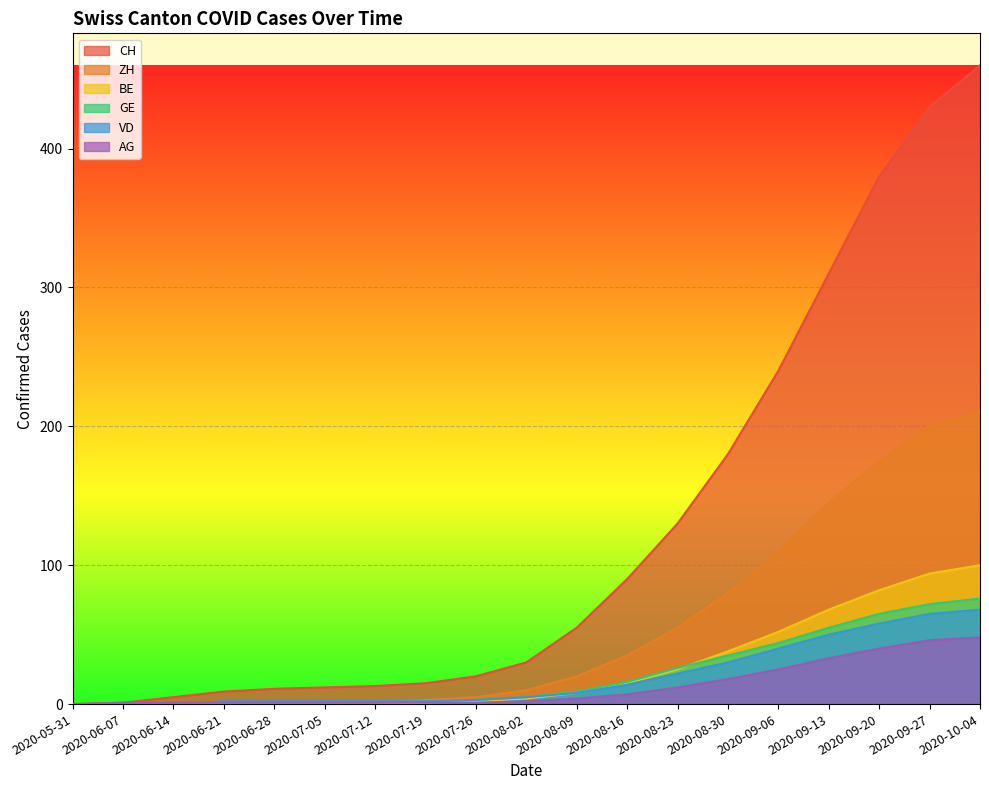

What are all the series names shown in the legend?

CH, ZH, BE, GE, VD, AG